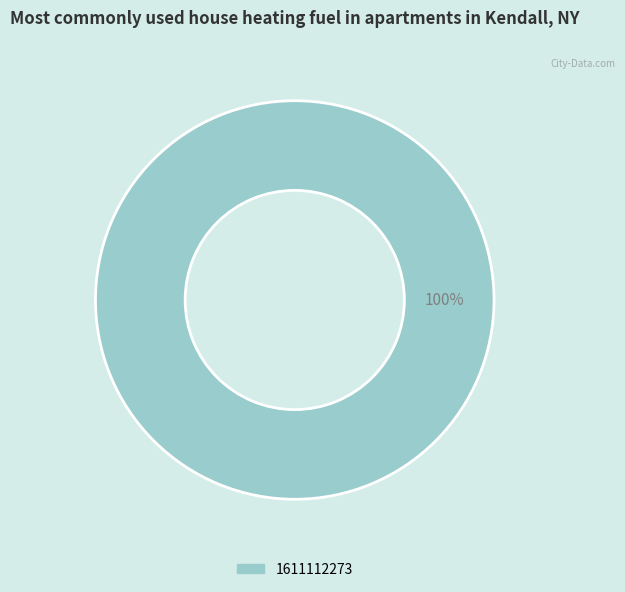

Does any single category account for the majority?

Yes